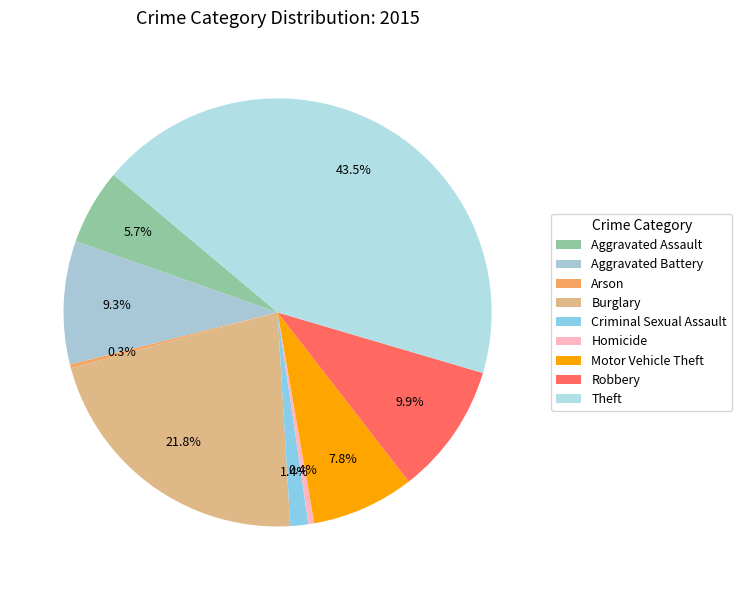

What portion of the pie excludes Criminal Sexual Assault?

98.6%